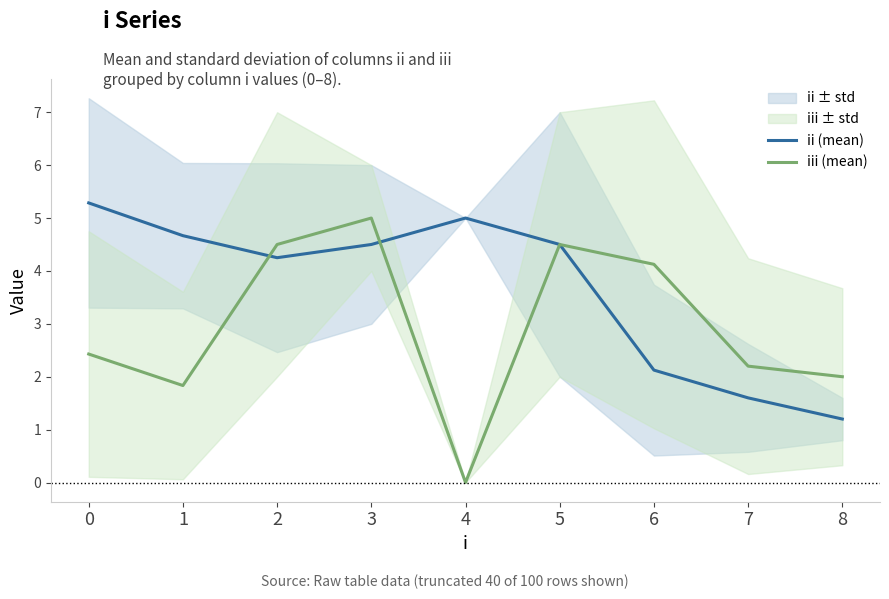

What is the approximate value of iii (mean) at 1?

1.8